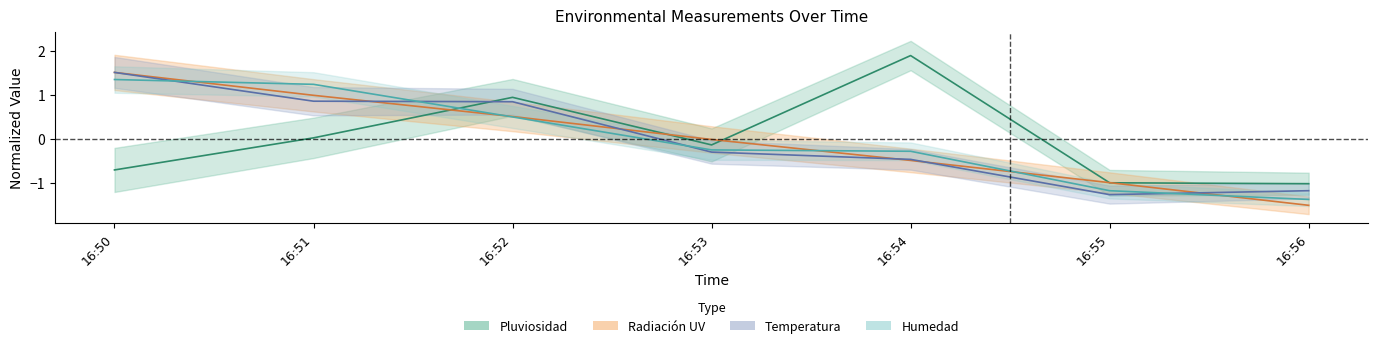

How many data points in Radiación UV are less than 0?

4